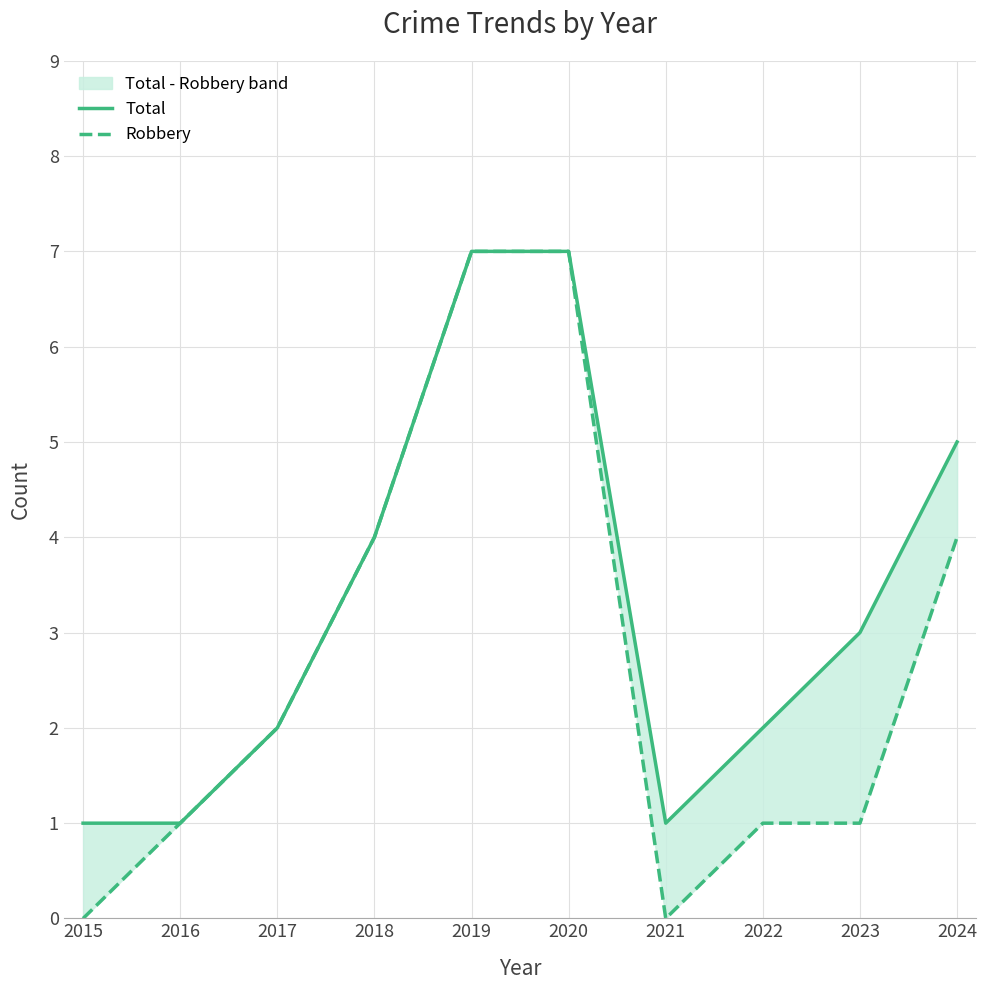

Which series has the largest total across all categories?

Total